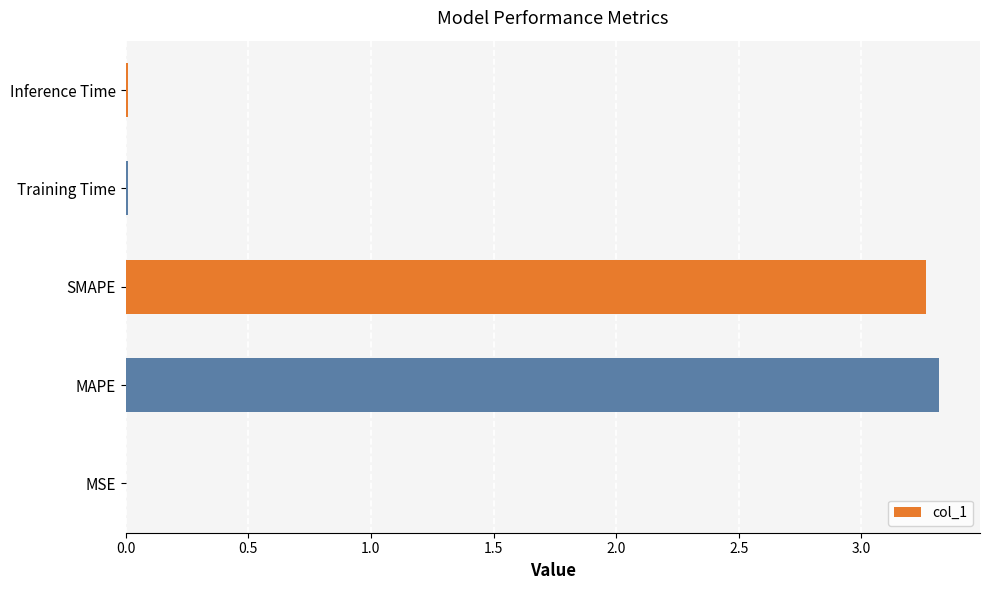

Is it true that the value at MSE is 0.0?

True